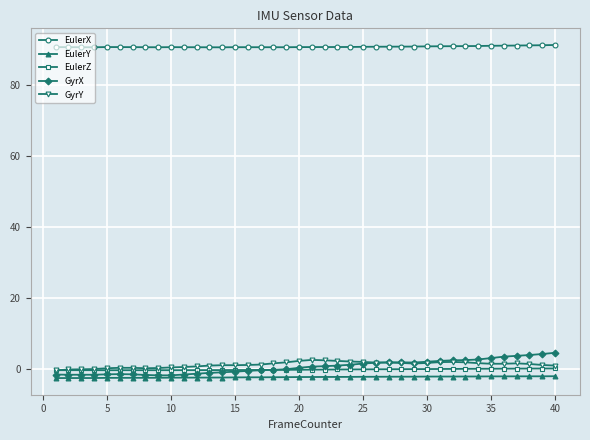

What is the smallest value displayed?

-2.5